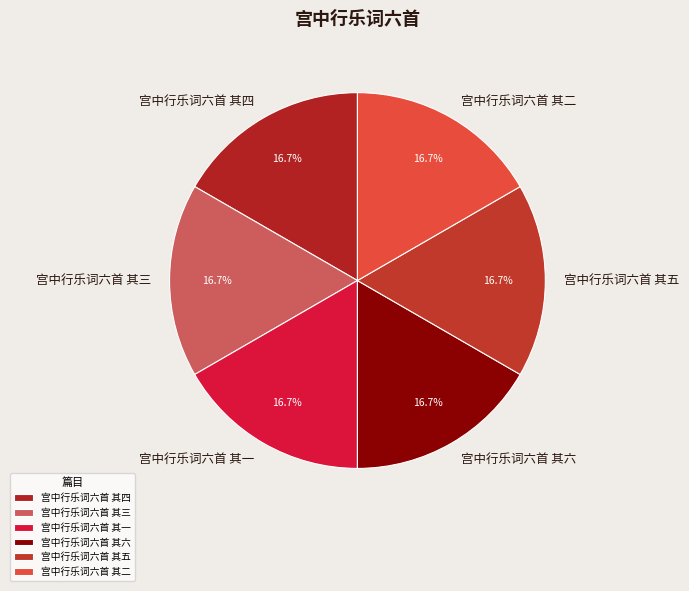

What is the ratio of the value at 宫中行乐词六首 其五 to the value at 宫中行乐词六首 其四?

1.0